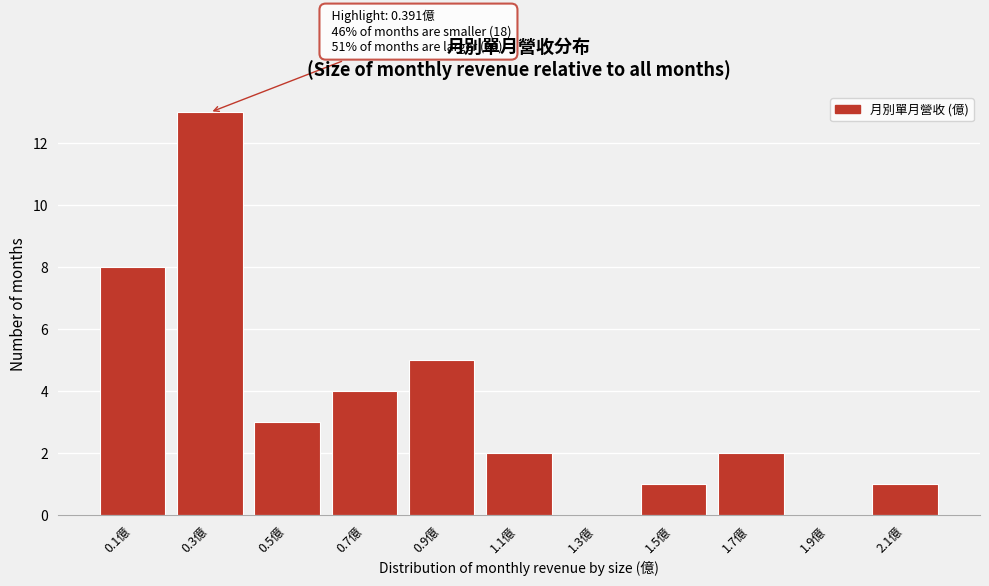

Reading left to right, extract all data points from this chart.

0.1億=8	0.3億=13	0.5億=3	0.7億=4	0.9億=5	1.1億=2	1.3億=0	1.5億=1	1.7億=2	1.9億=0	2.1億=1